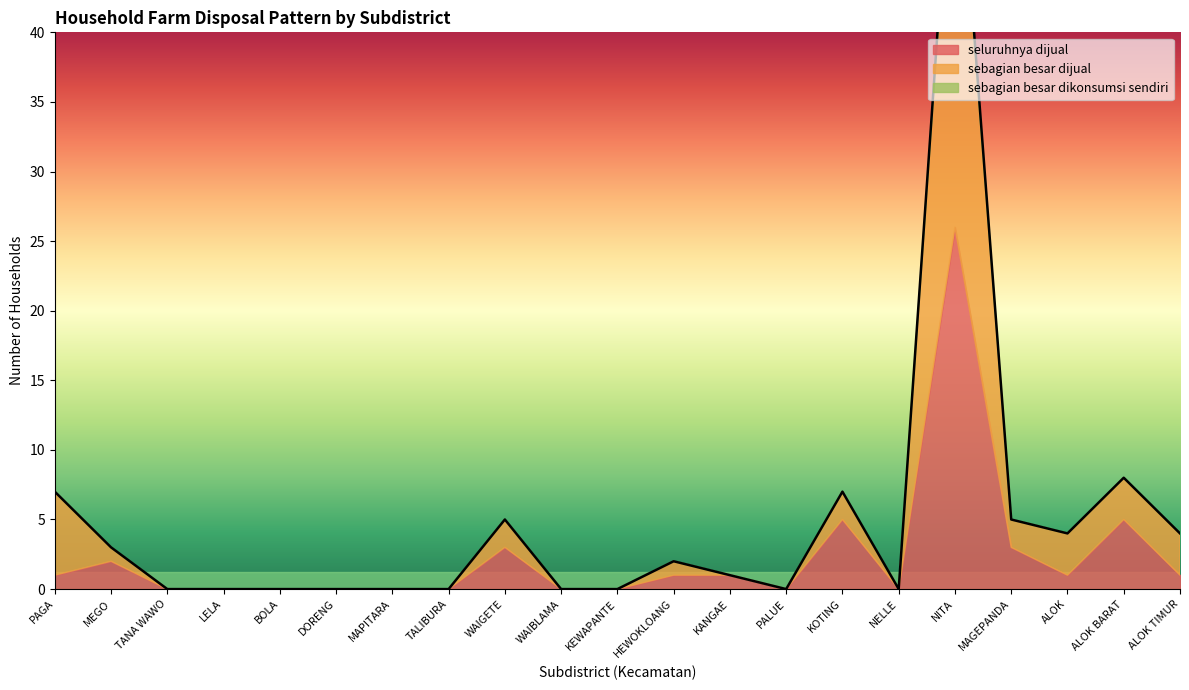

The n_rtup_seluruhnya_dijual series shows 0 at DORENG. True or false?

True